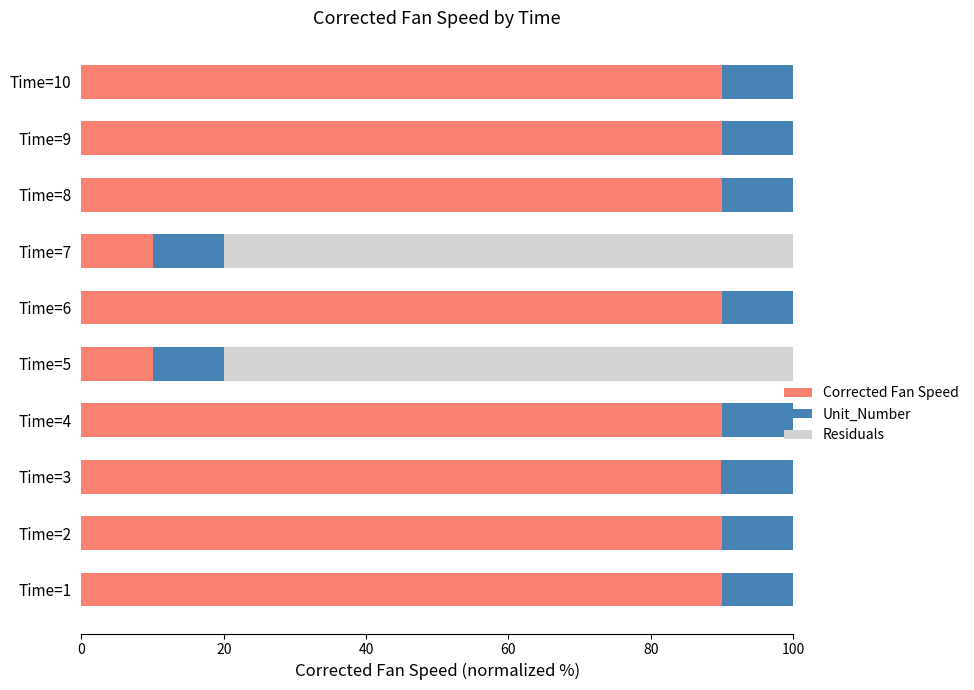

What is the total value across all series at Time=8?

100.0